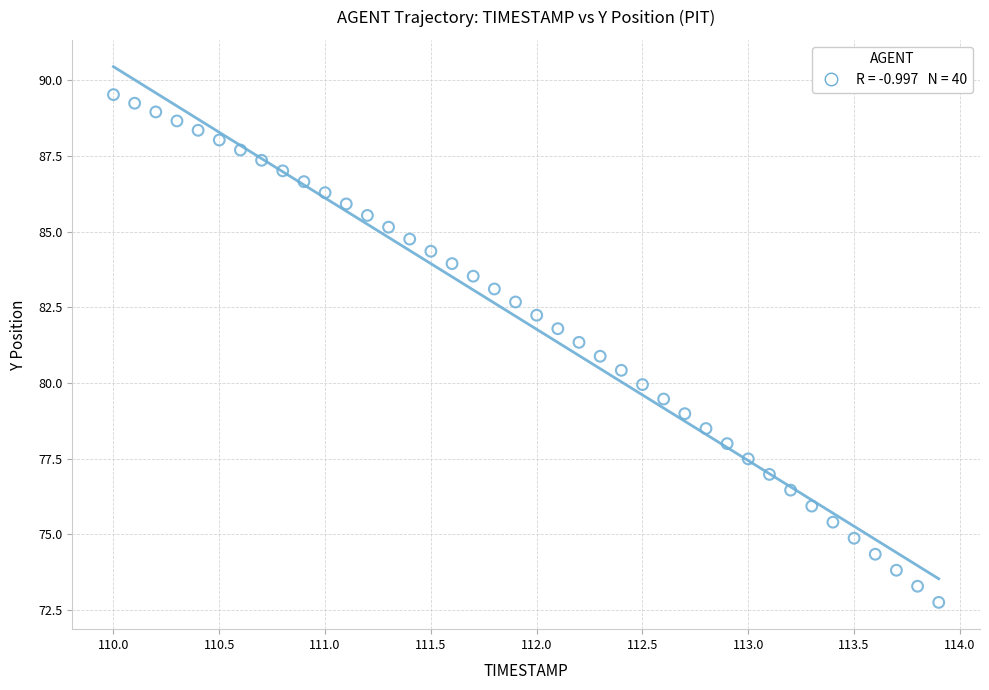

What is the range of Y values (max minus min)?

16.8